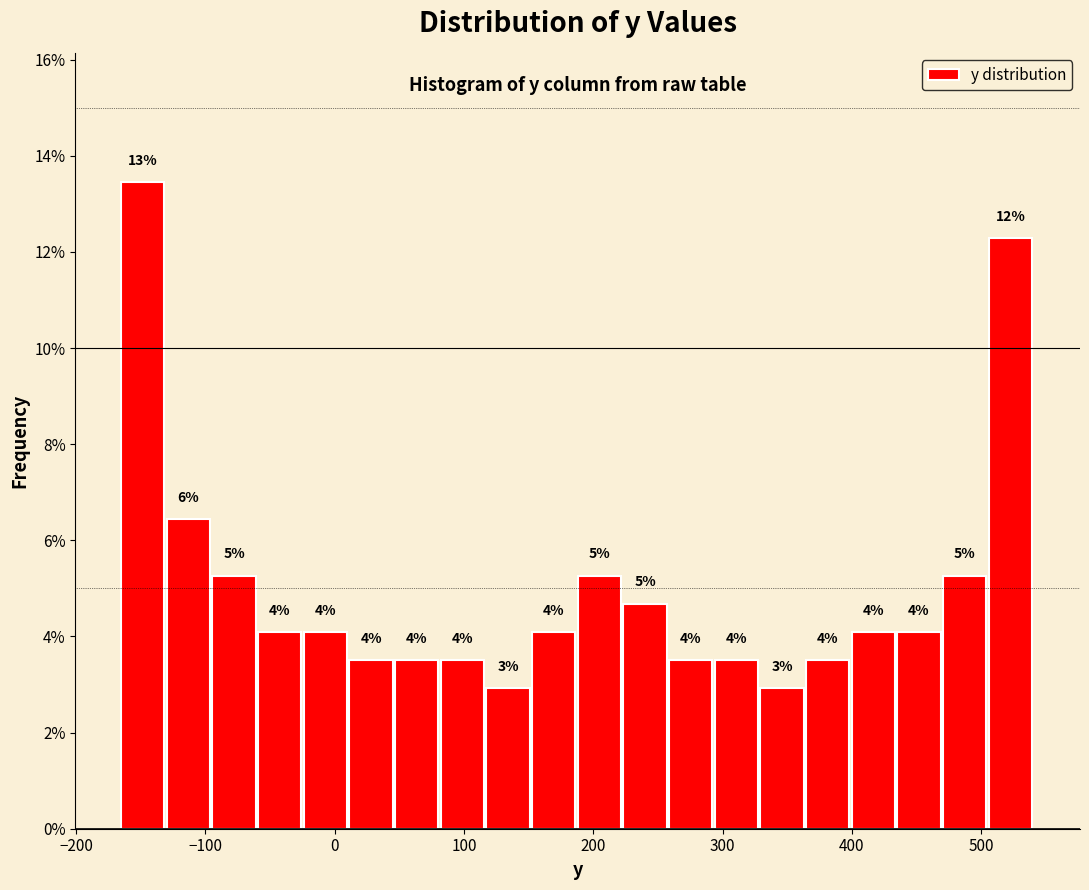

Read against the x-axis, roughly where is the centre of the tallest bar?

-150